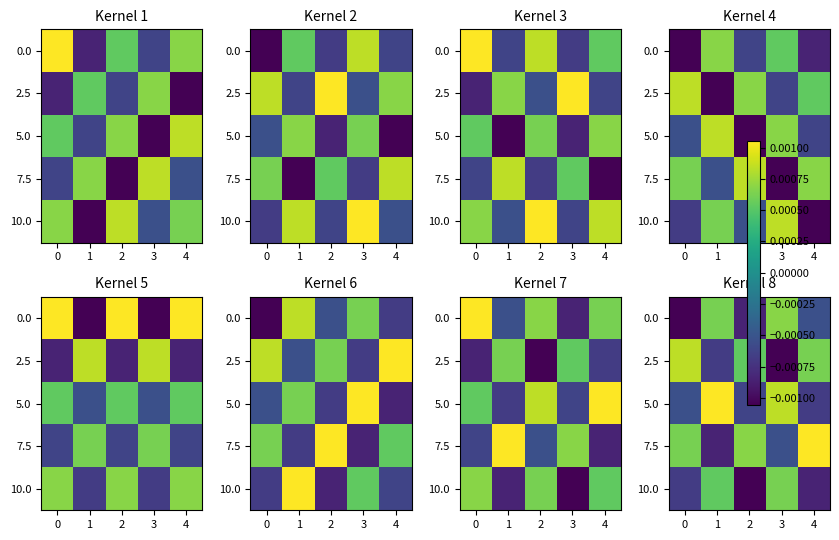

True or false: 10.0 has a value of -0.0 at 4.

True